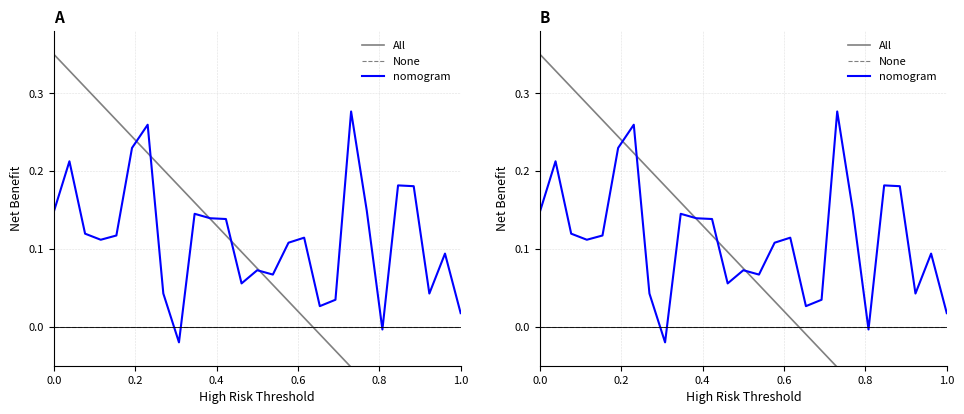

True or false: All has a value of -0.1 at 19.

False